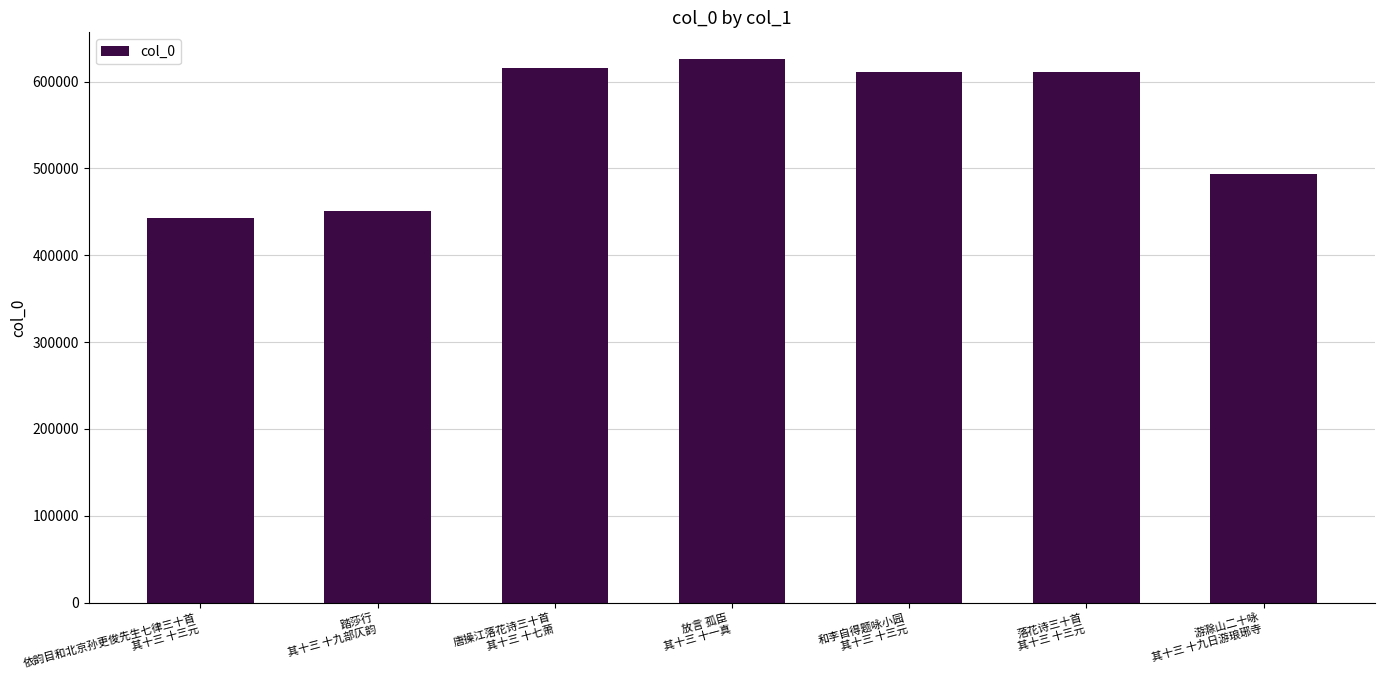

The chart shows a value of 442664 at 依韵目和北京孙更俊先生七律三十首
其十三 十三元. True or false?

True